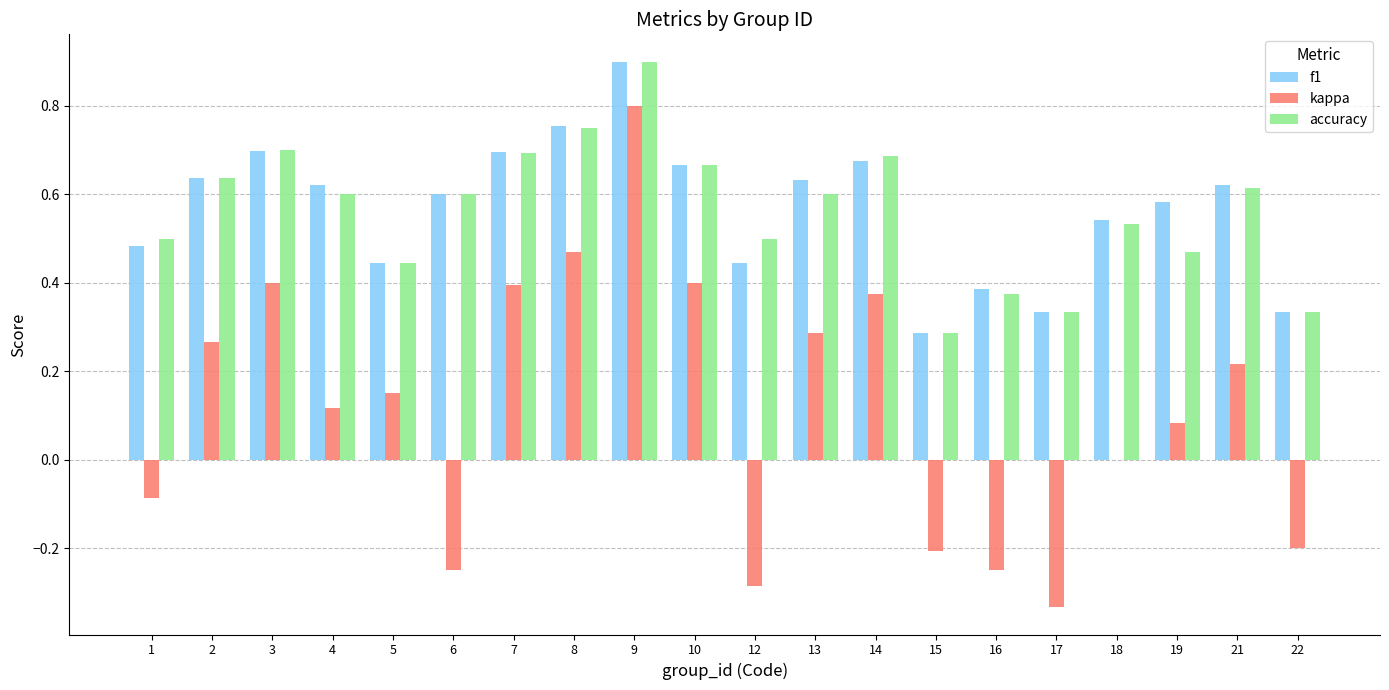

What is the sum of the f1 values at 19 and 10?

1.3